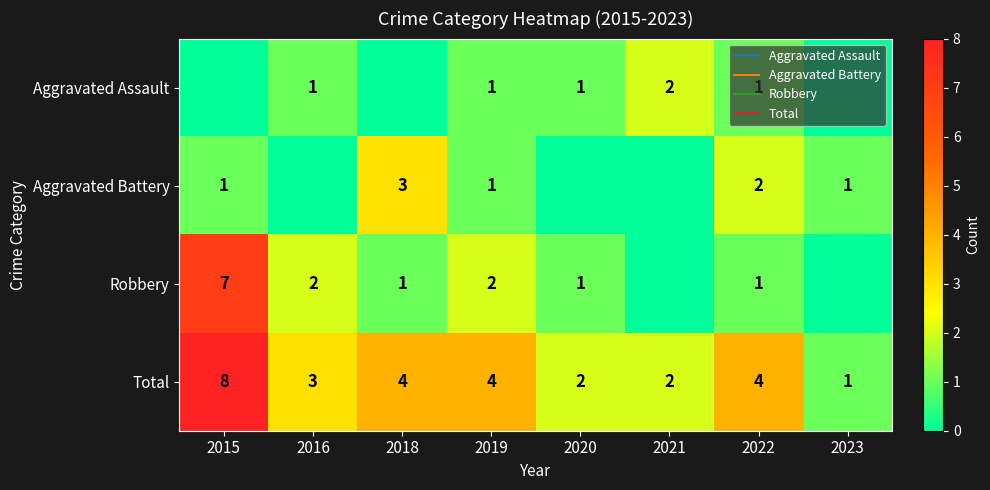

How many Total values are between 2 and 4?

6